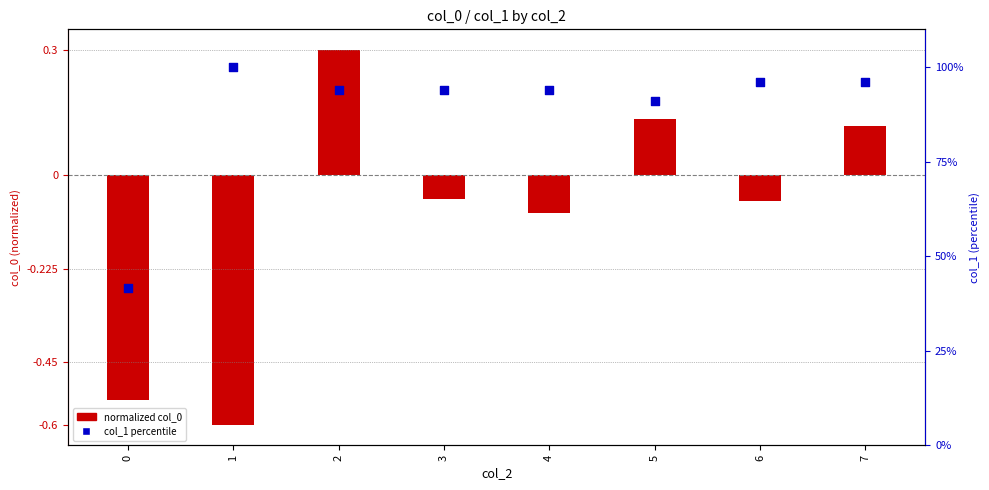

Which series has the widest spread of Y values?

col_1 percentile